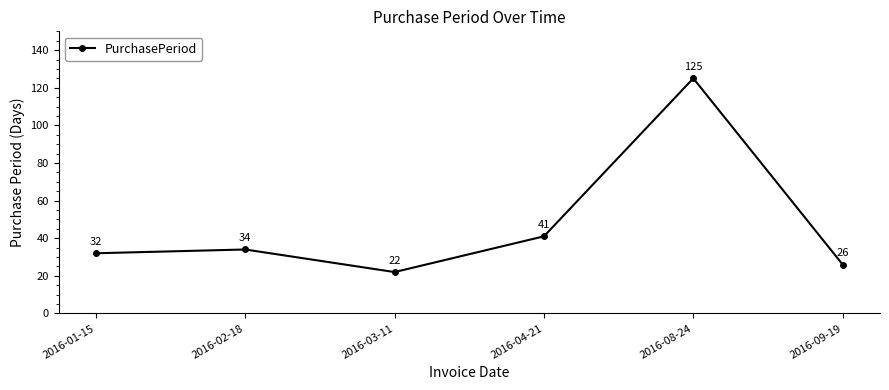

Rank the categories by value from lowest to highest.

2016-03-11, 2016-09-19, 2016-01-15, 2016-02-18, 2016-04-21, 2016-08-24